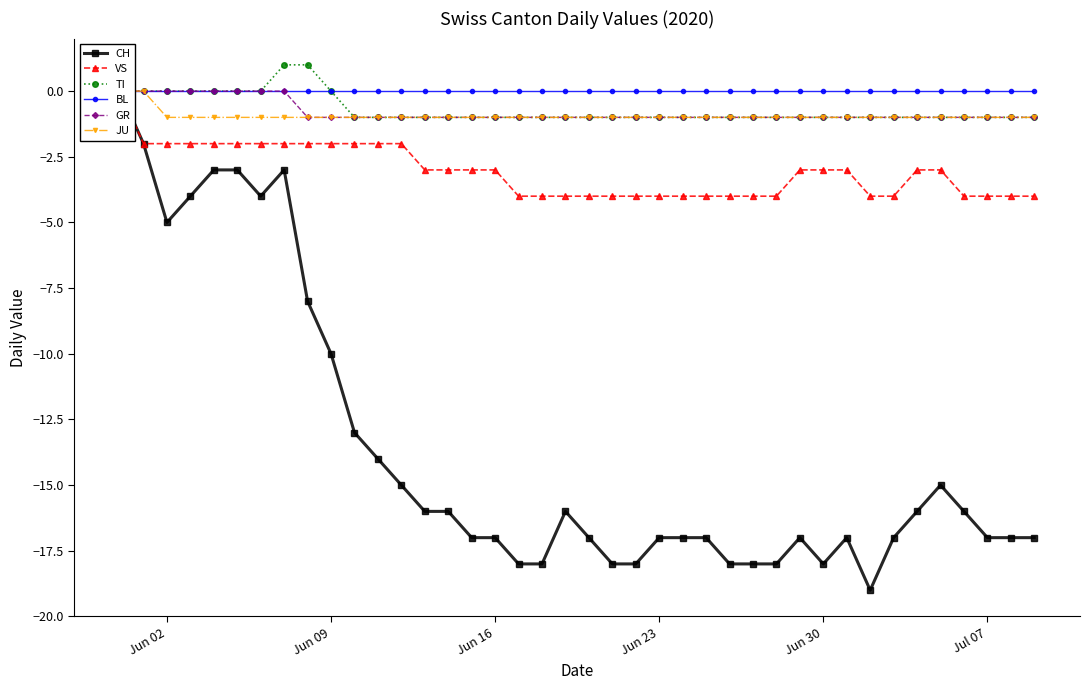

Is it true that TI equals -1 at Jul 07?

True